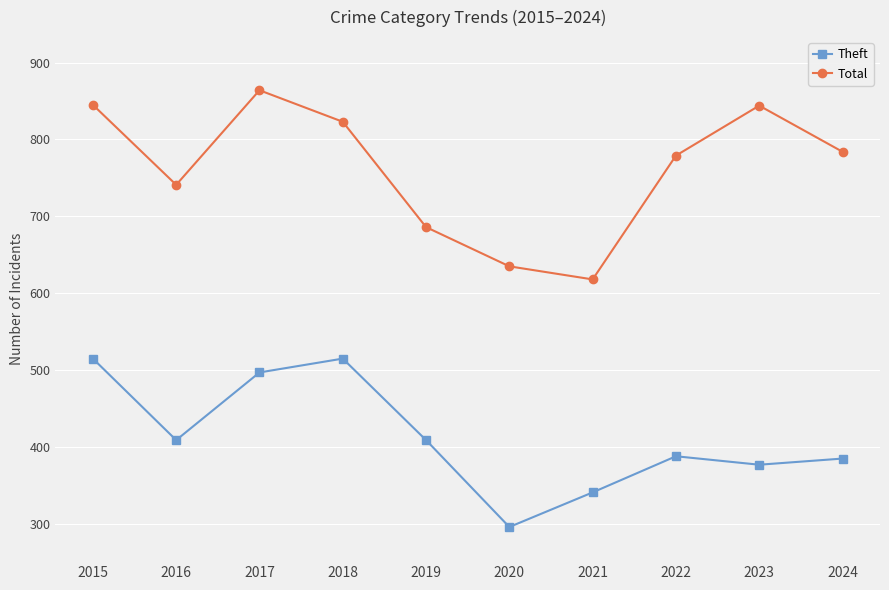

Is it true that Total equals 498 at 2023?

False